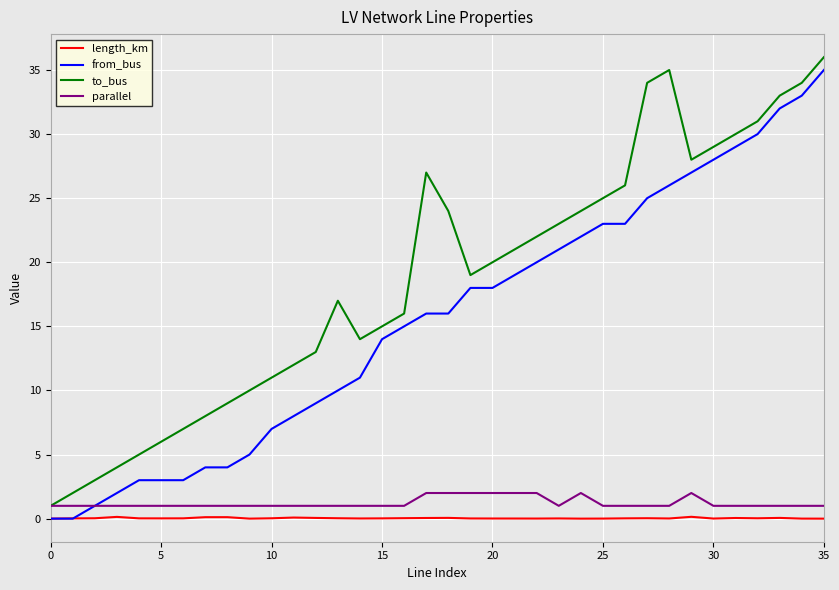

List the series in order of their peak value, highest first.

to_bus, from_bus, parallel, length_km